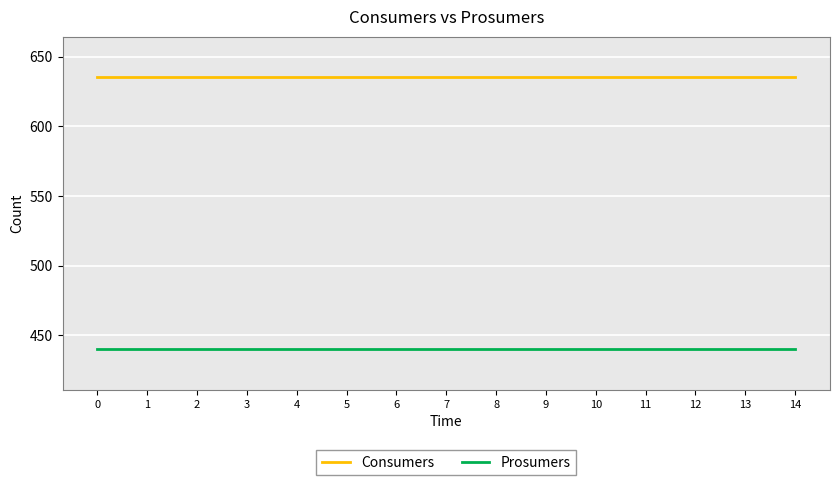

What is the spread (max minus min) of values at 6?

195